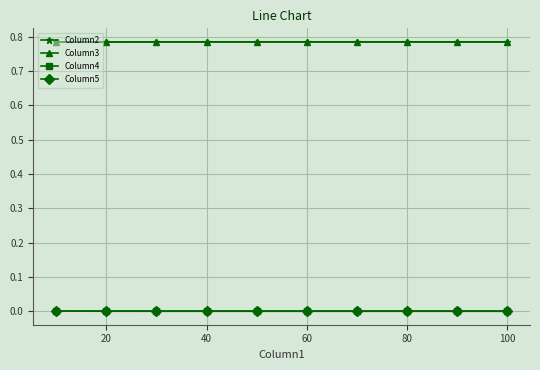

True or false: Column5 and Column3 cross at least once.

False